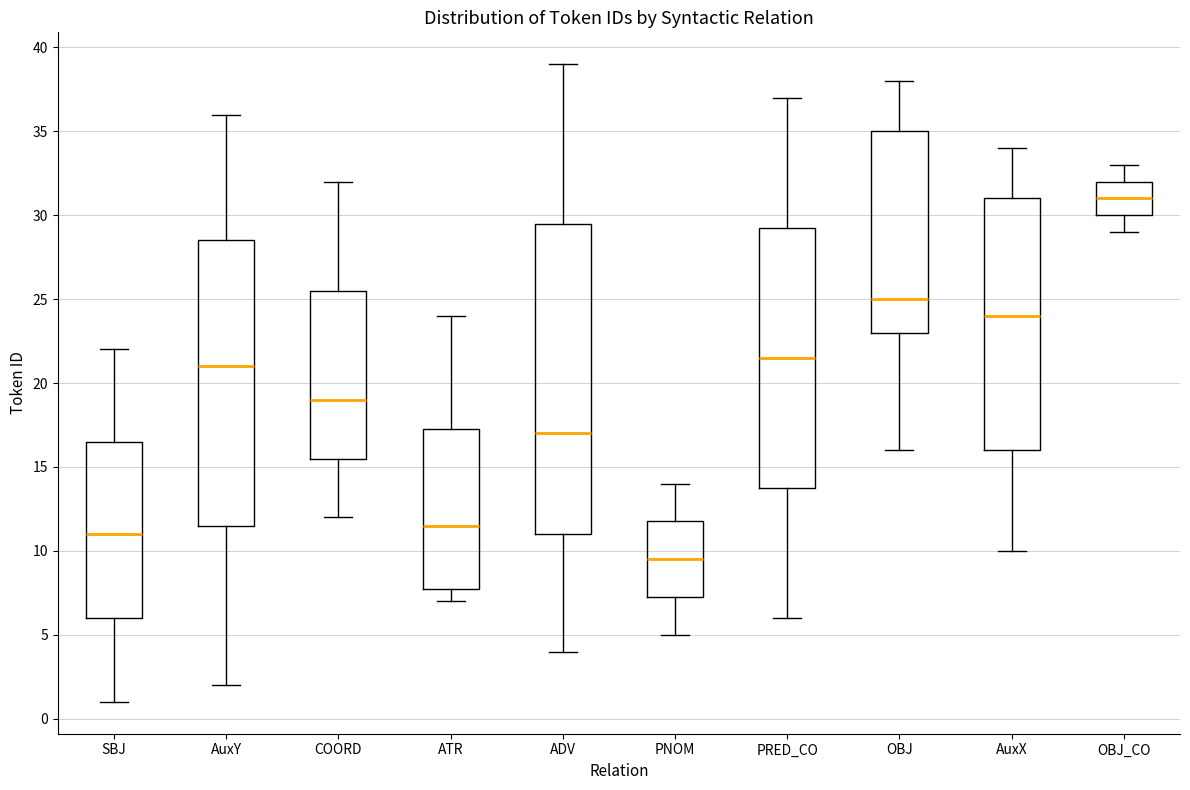

Which box has the lowest median line?

PNOM